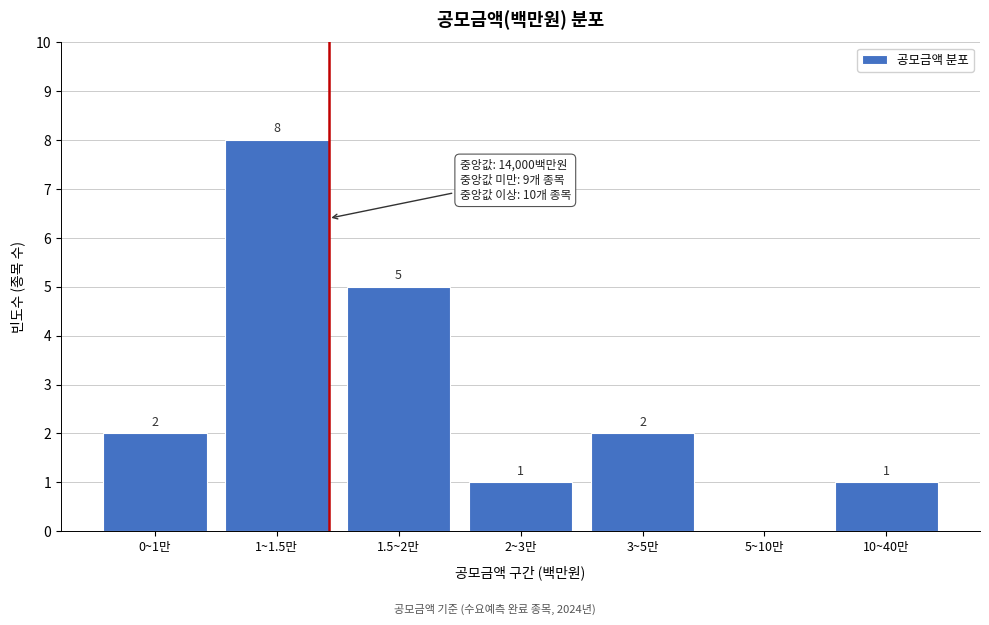

Reading left to right, extract all data points from this chart.

0~1만=2	1~1.5만=8	1.5~2만=5	2~3만=1	3~5만=2	5~10만=0	10~40만=1